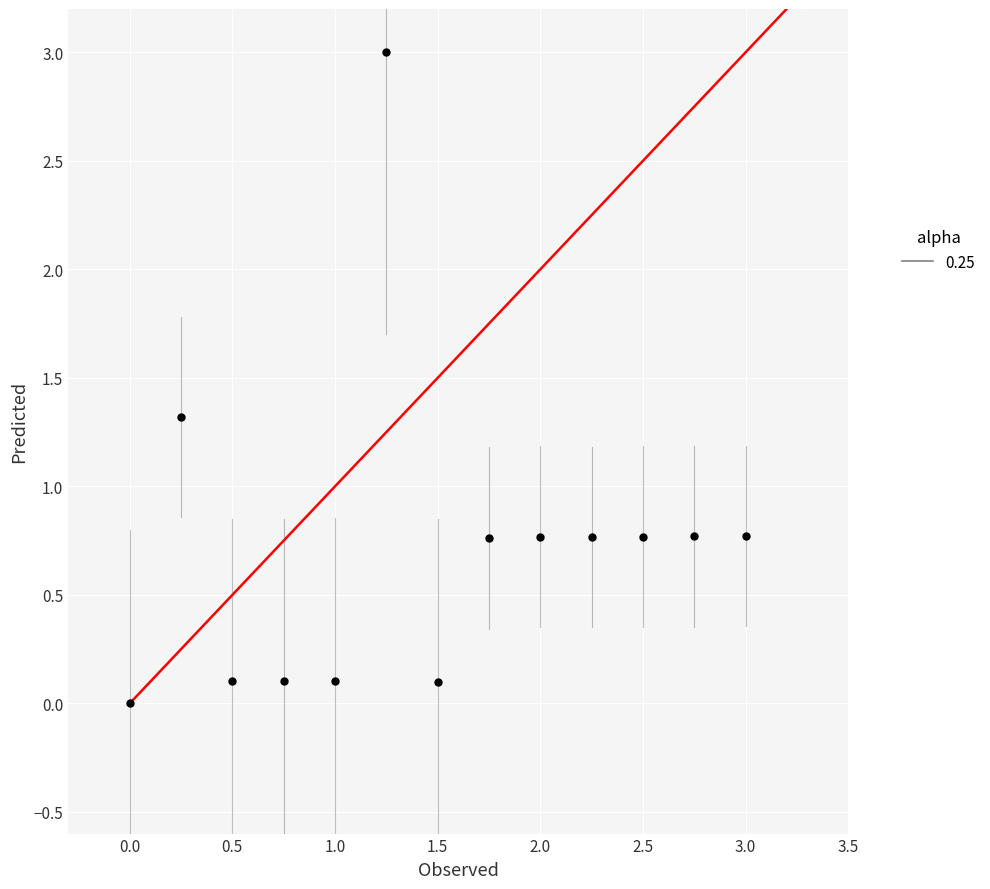

What is the range of Y values (max minus min)?

3.0